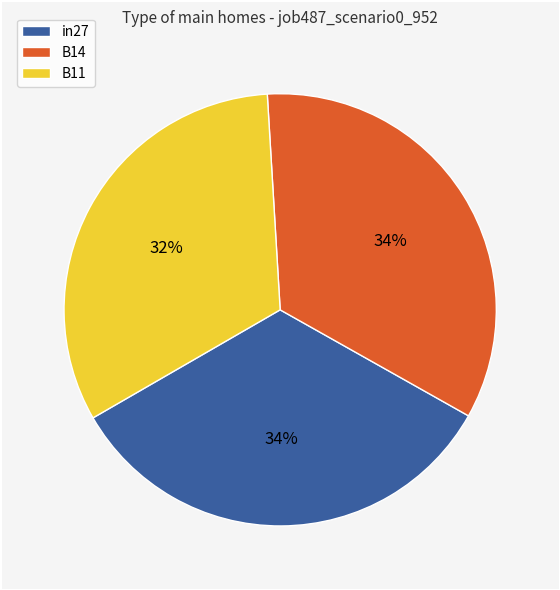

Which category has the smallest portion of the pie?

B11